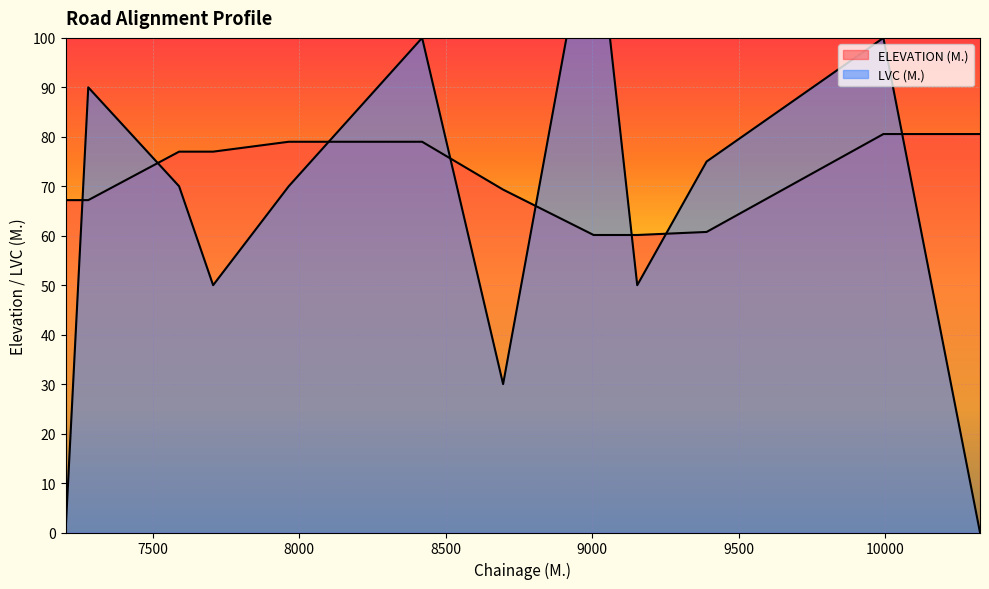

What is the value of the ELEVATION (M.) point at the 7th from the left?

69.3